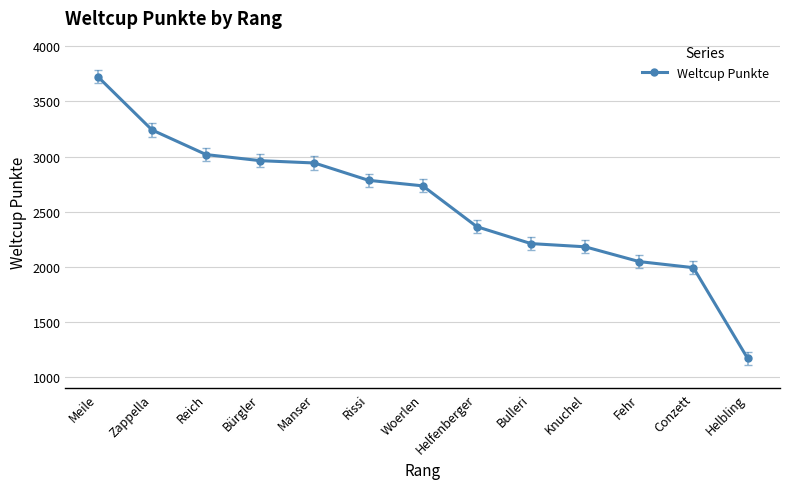

Where does the data first go above 2735?

Meile